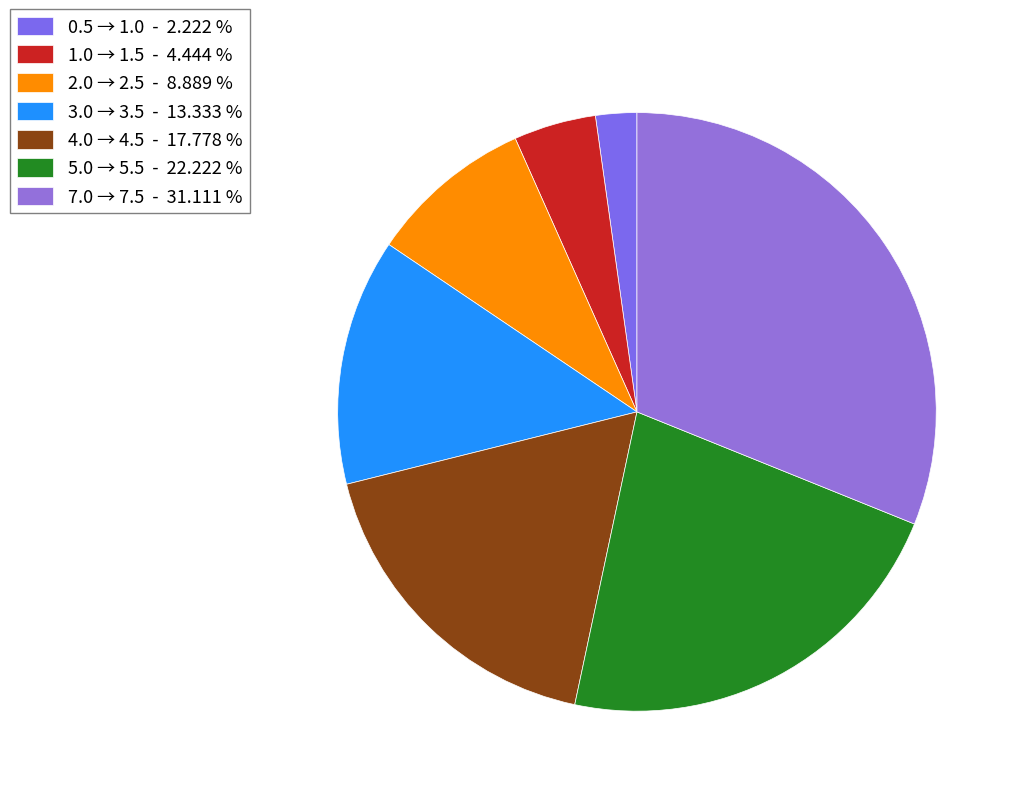

Does 5.0 → 5.5 account for over 50% of the chart?

No